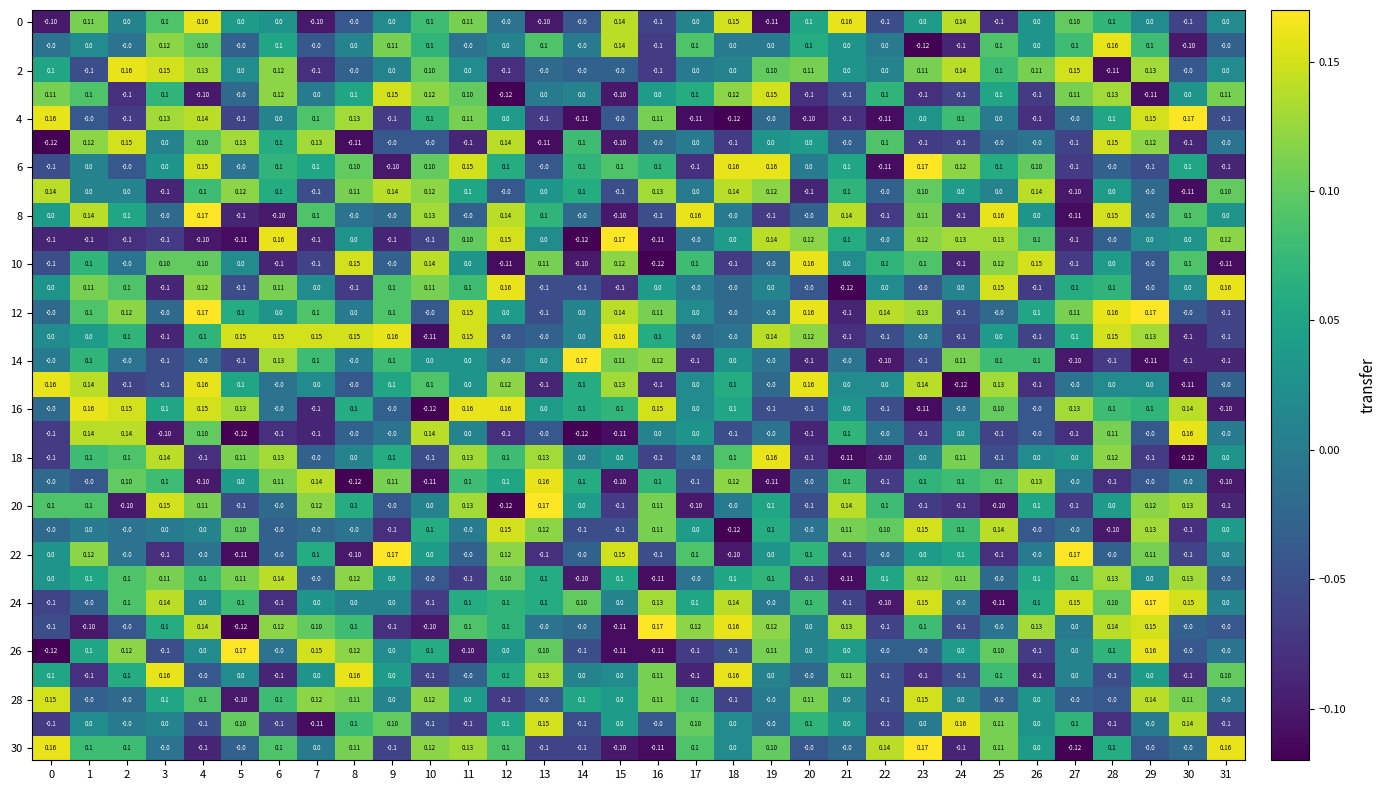

What is the difference between the highest and lowest values at 21?

0.3